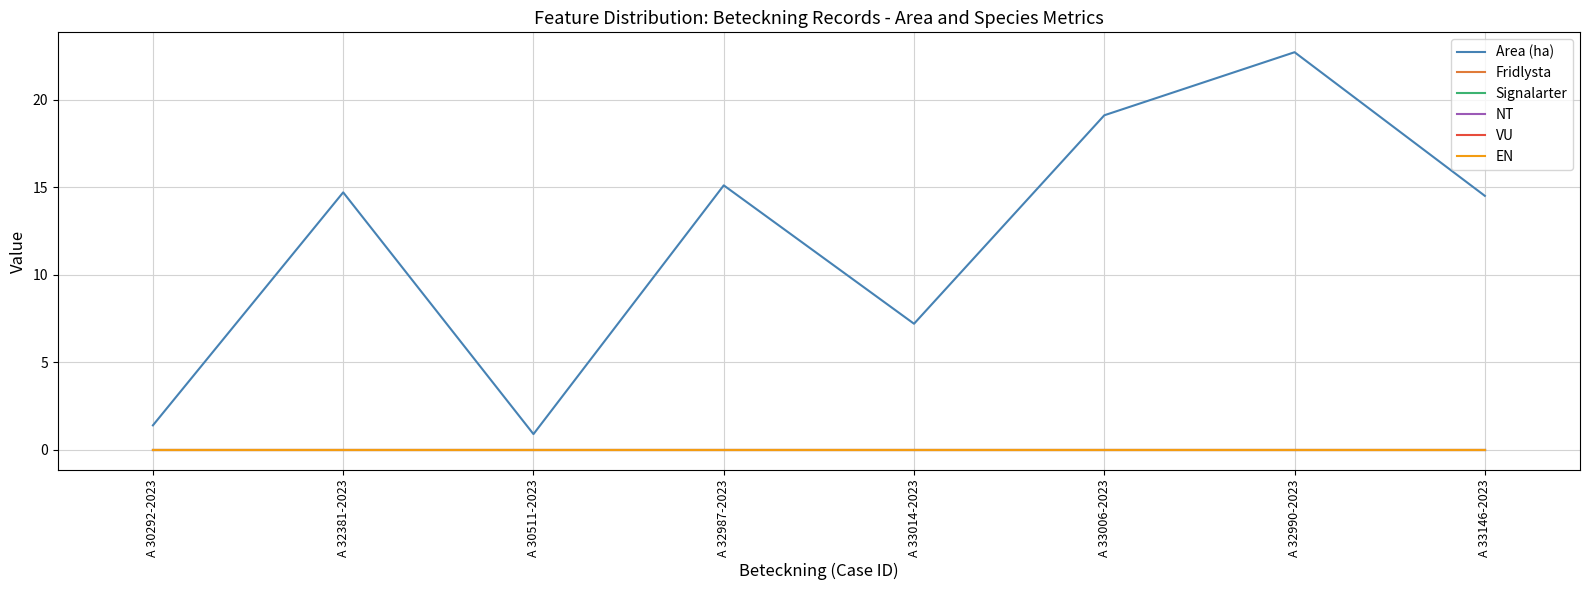

What is the label of the 2nd point from the left?

A 32381-2023